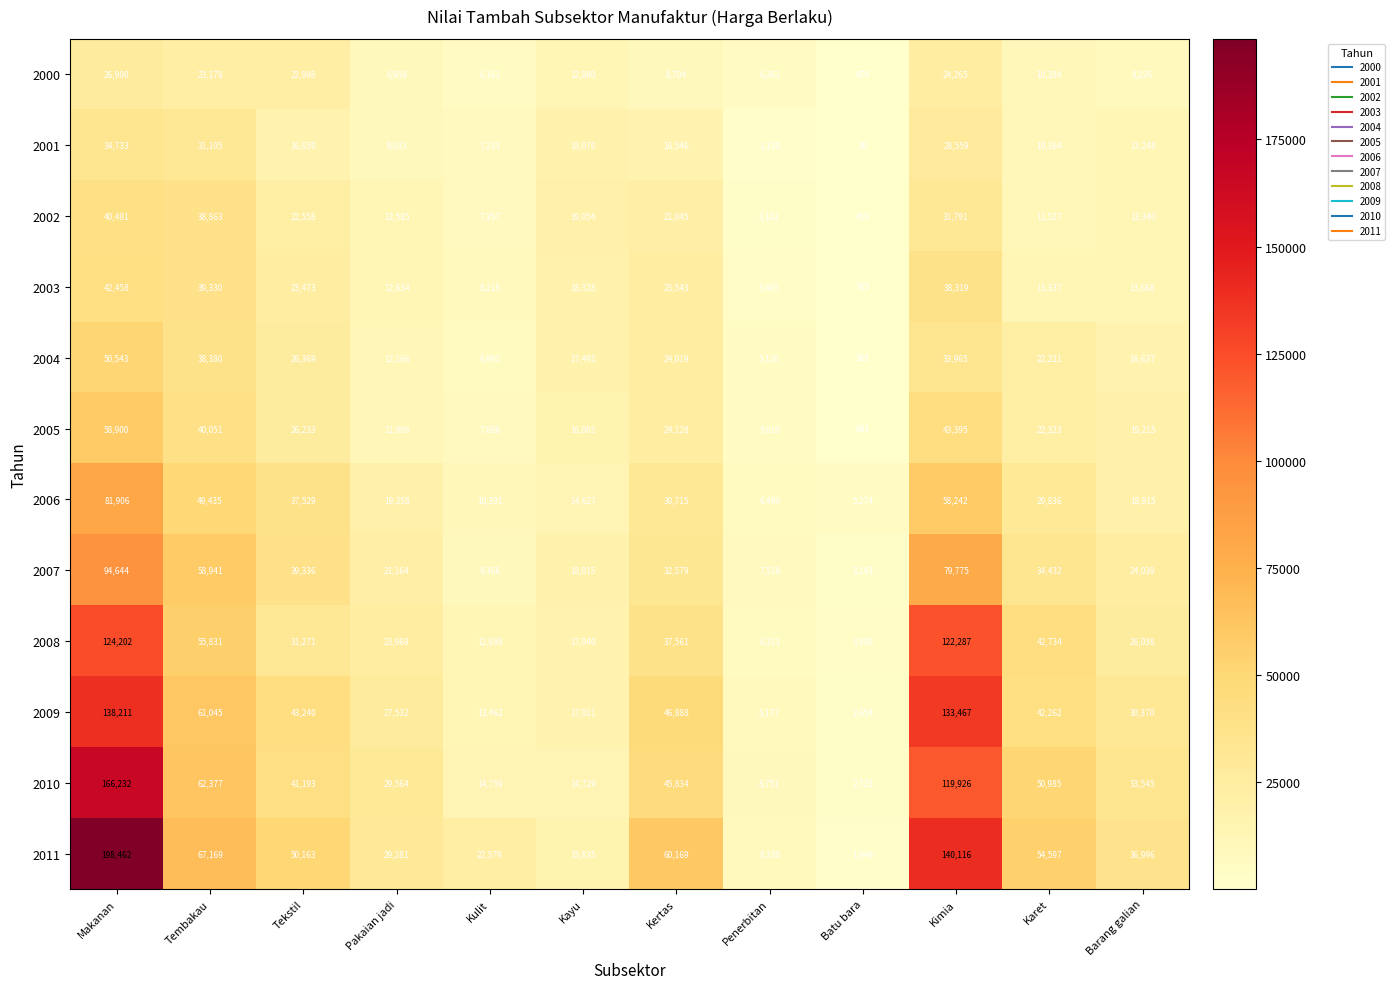

Where does the 2007 series first go above 32579?

Makanan